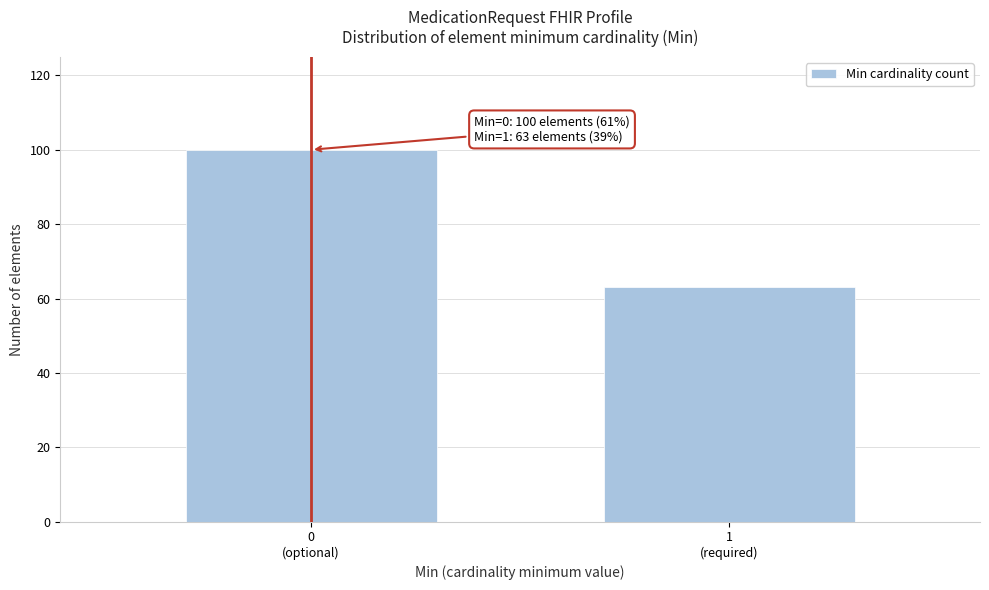

Reading left to right, list all the values displayed in this chart.

100	63